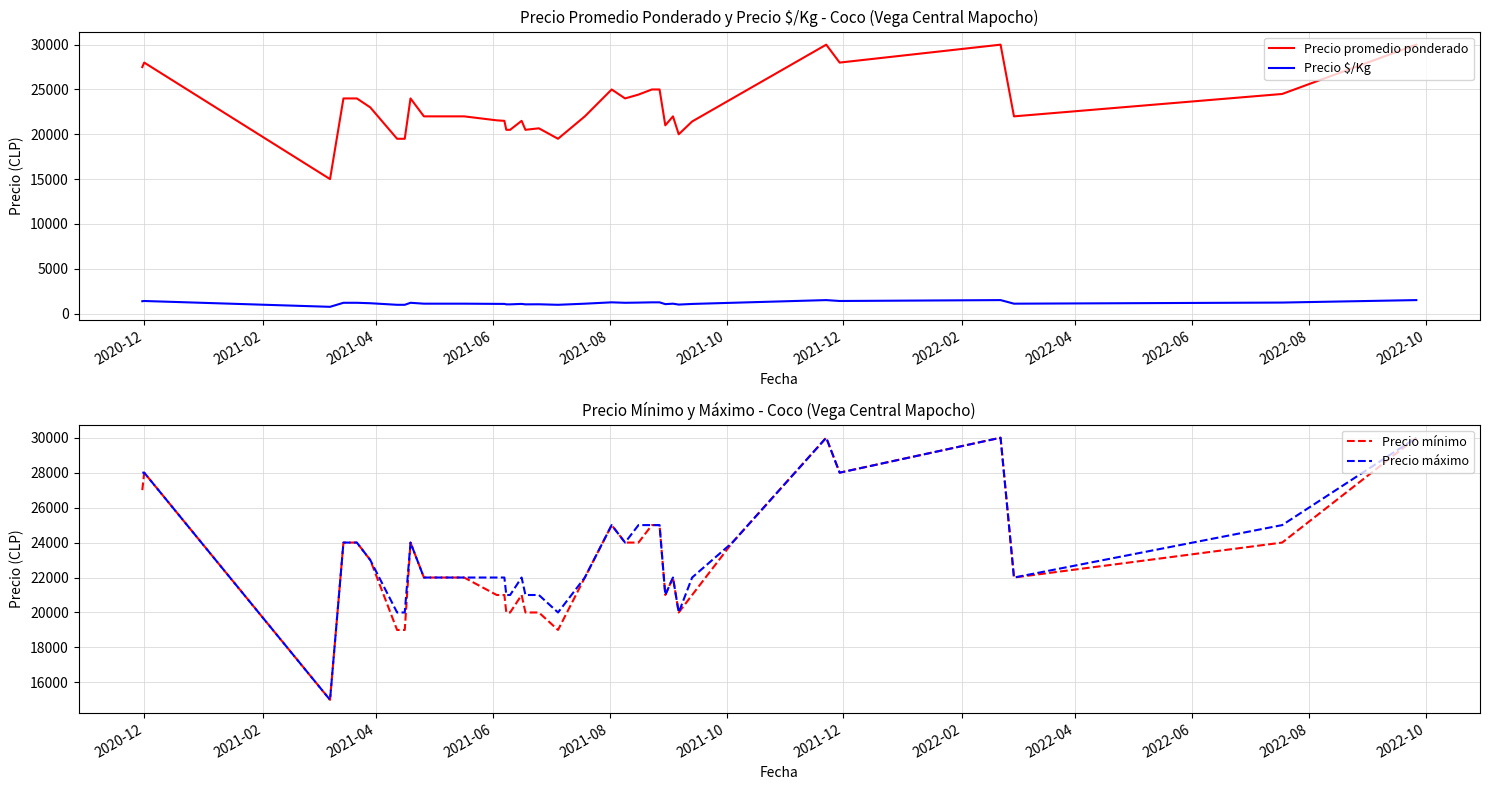

True or false: Precio mínimo and Precio $/Kg intersect in this chart.

False